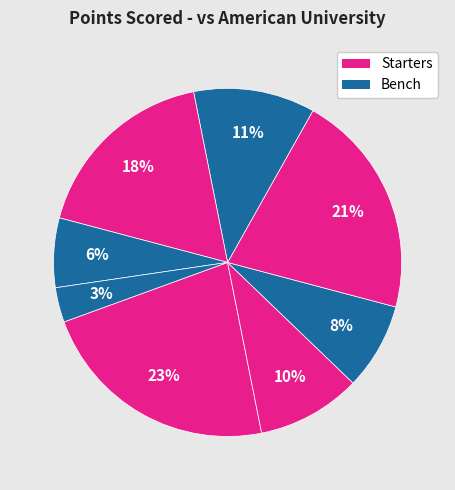

Count the number of slices in the pie.

8